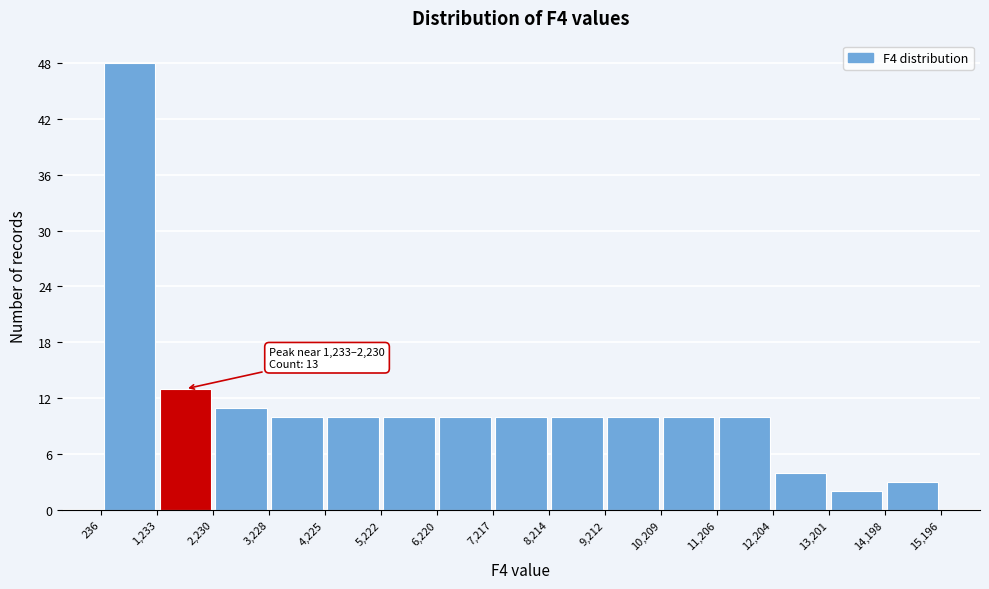

Which range on the x-axis has the tallest bar?

236 to 1,233